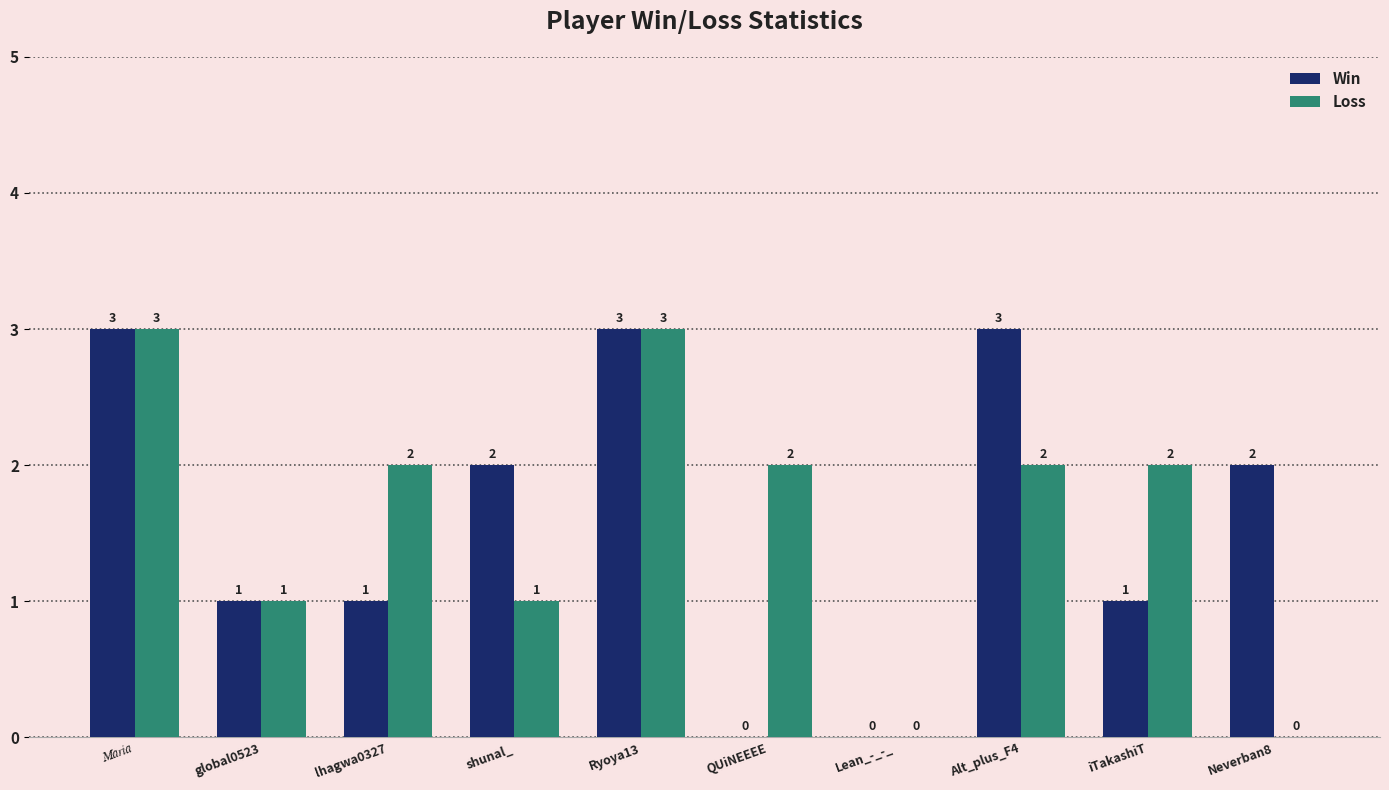

True or false: Win has a value of 1 at Lean_-_-_.

False